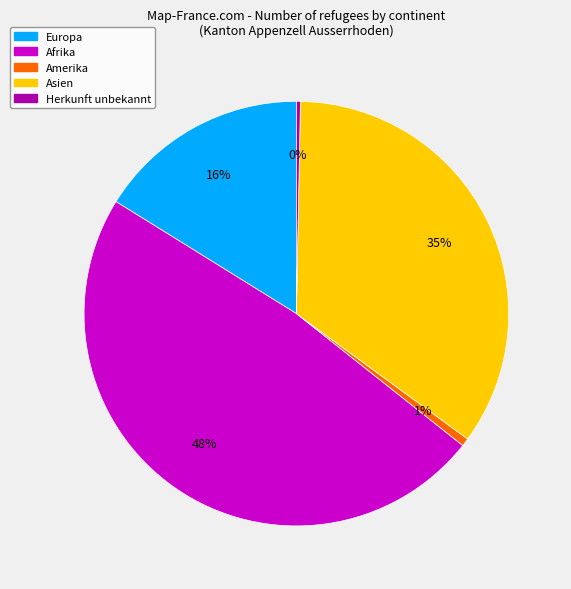

Between Europa and Amerika, which is larger?

Europa